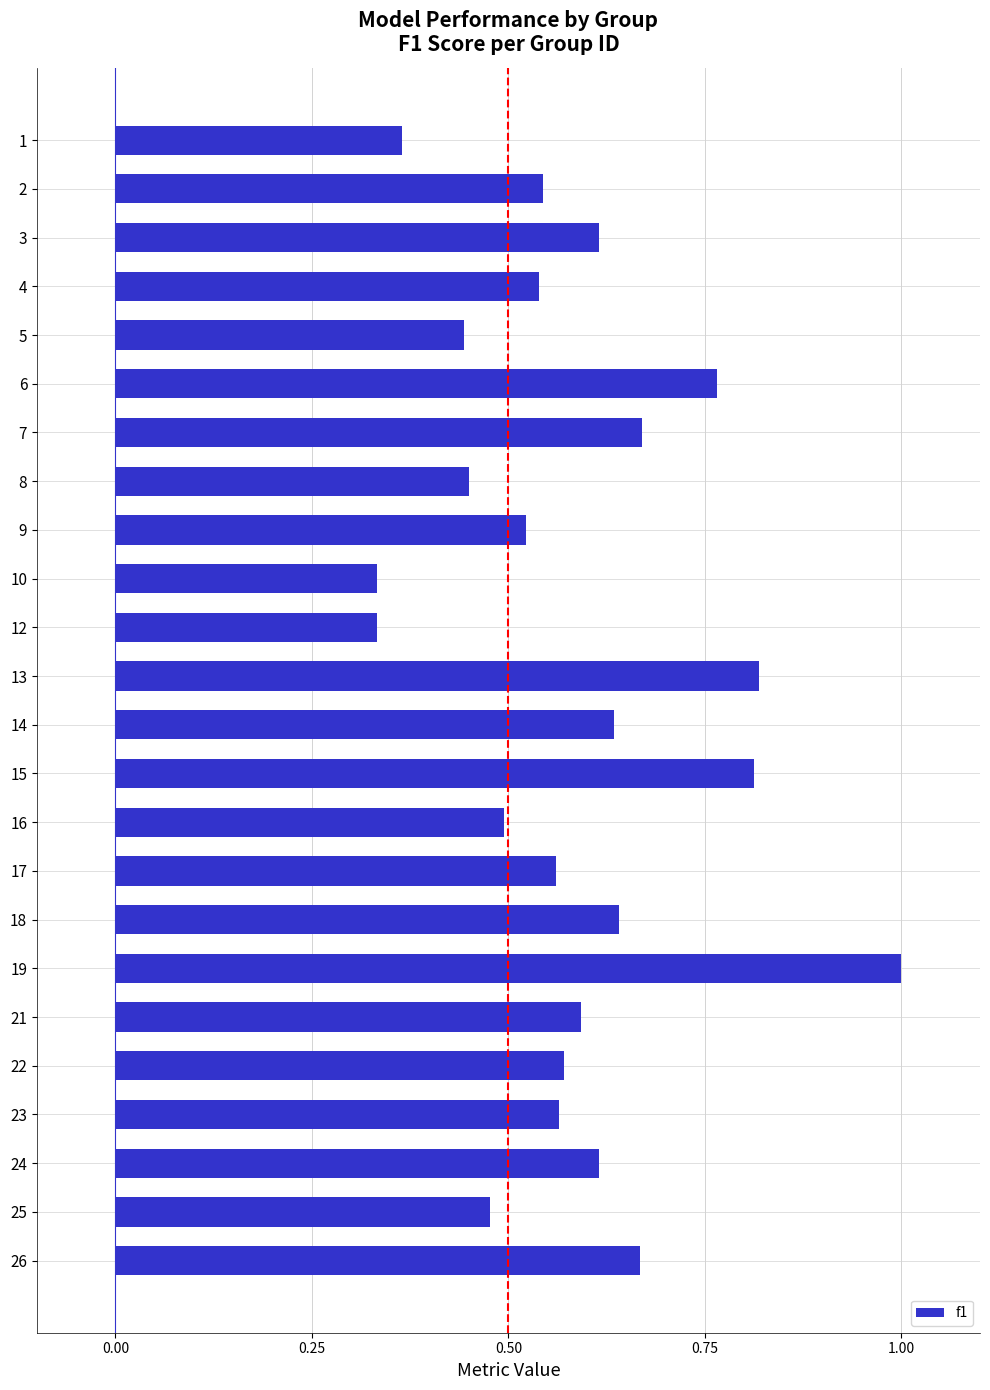

At which category does the chart reach its peak across all series?

19